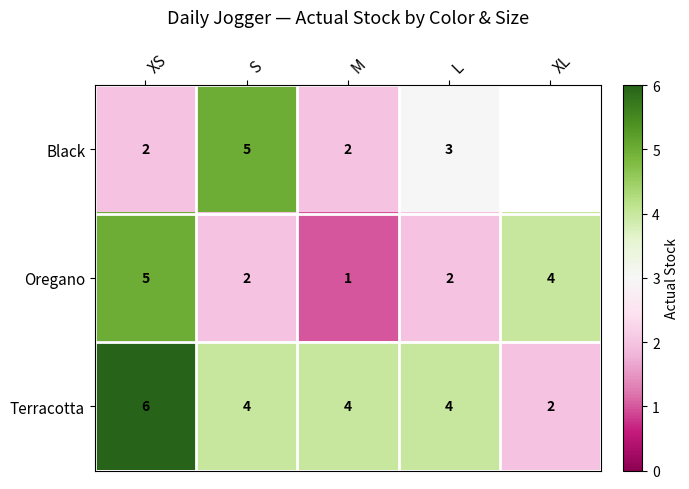

Between XS and XL, which is larger?

XL